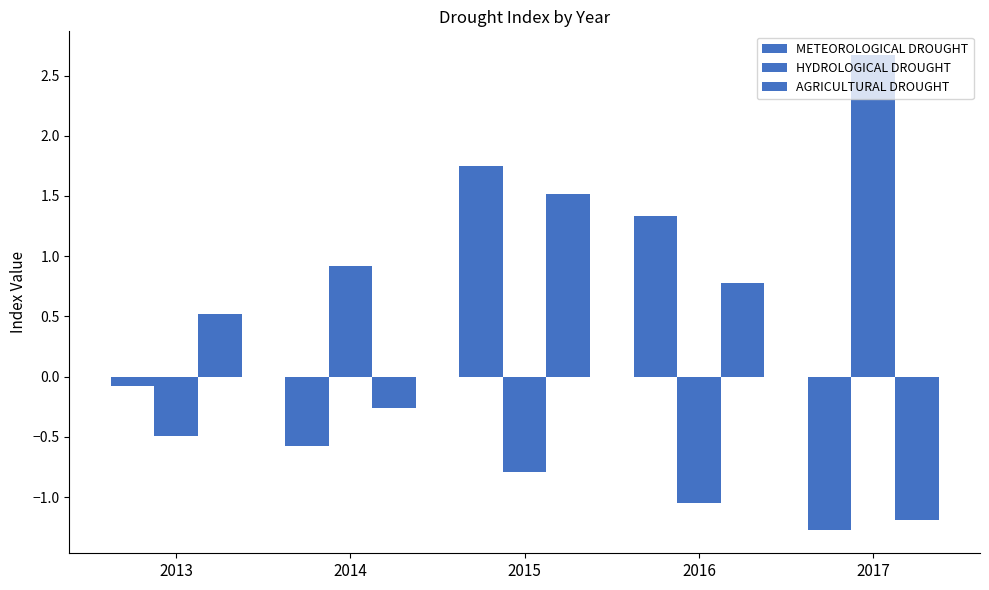

How many data points in METEOROLOGICAL DROUGHT are less than 0?

3